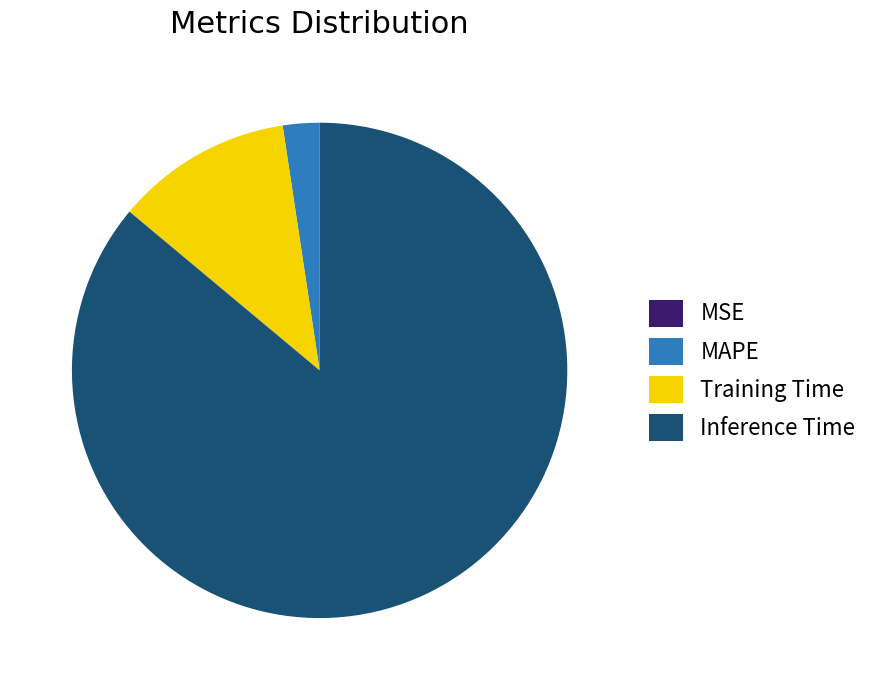

What is the largest slice in the pie chart?

Inference Time